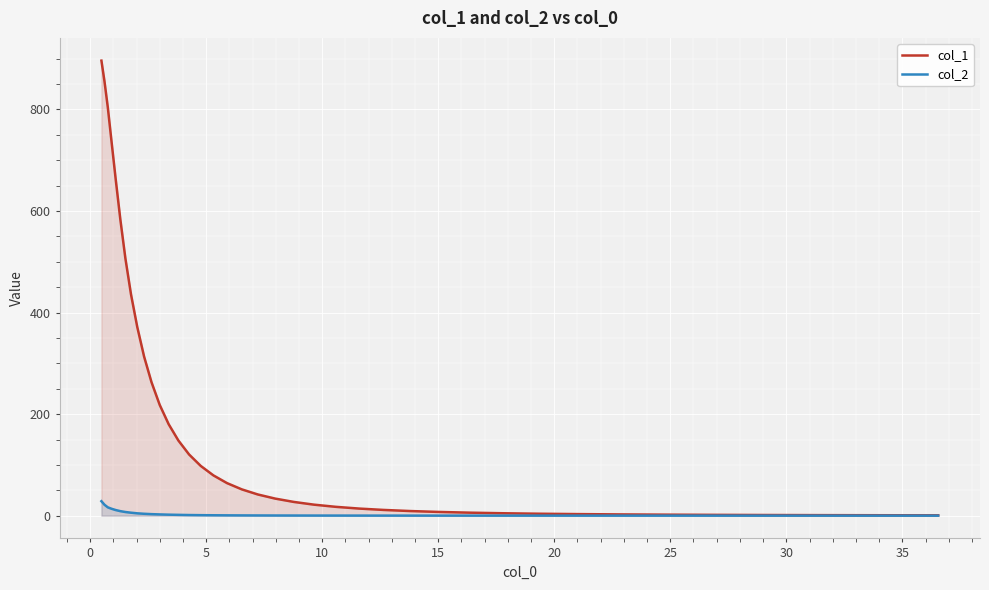

Which series has the largest range (max minus min)?

col_1